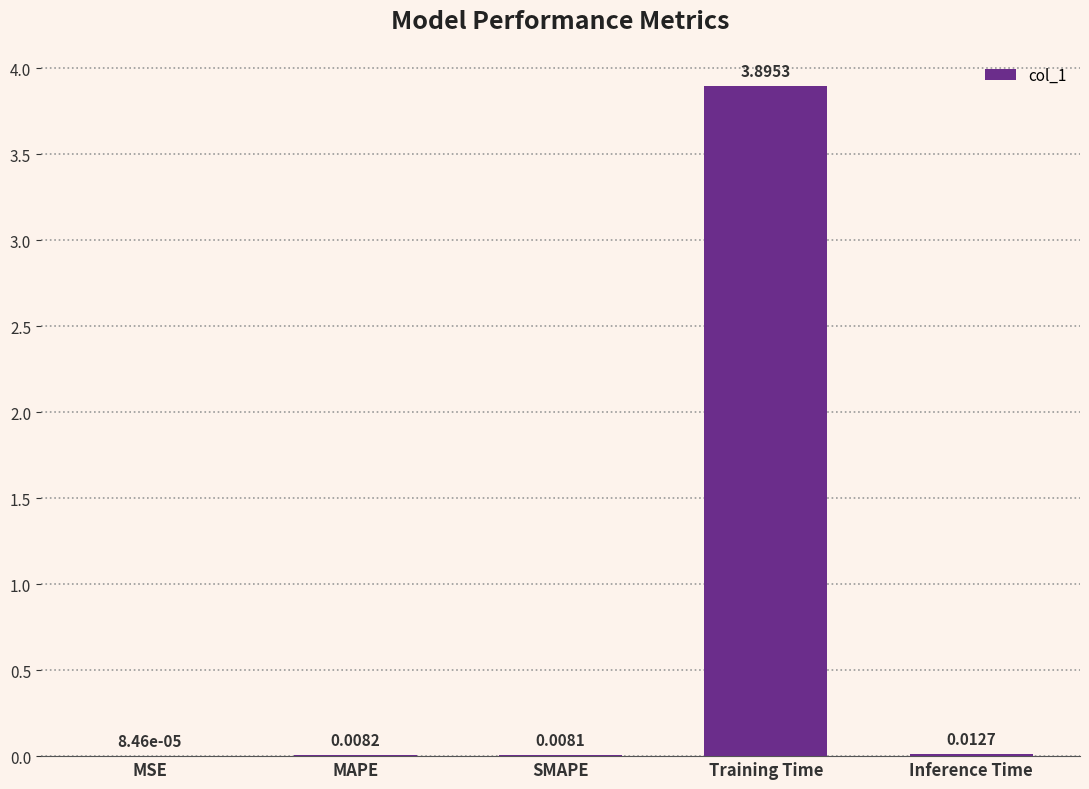

Which label corresponds to the largest value in the chart?

Training Time